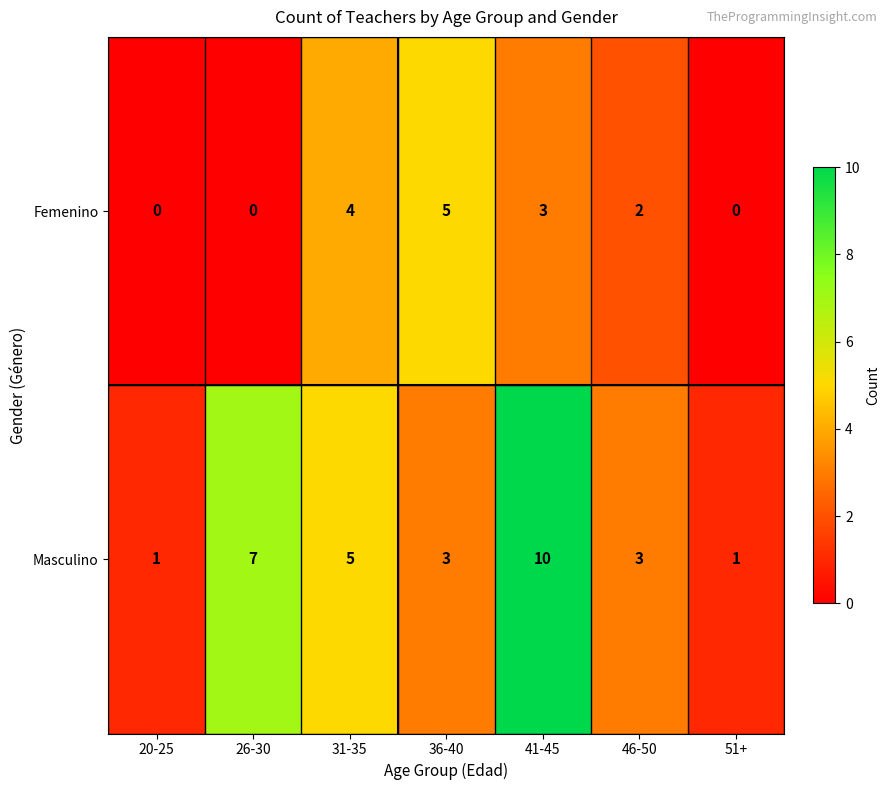

Which series has the largest range (max minus min)?

Masculino